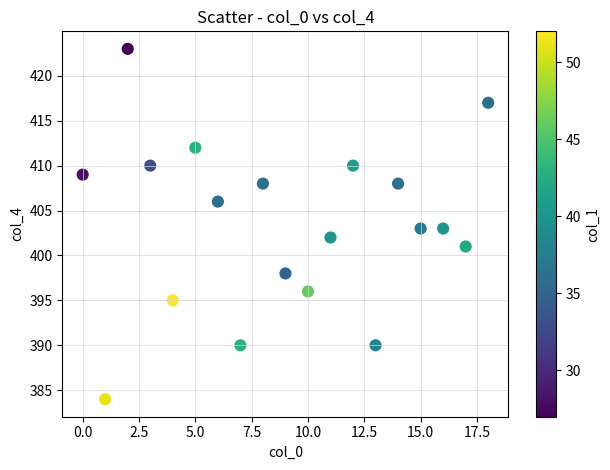

What is the range of Y values (max minus min)?

39